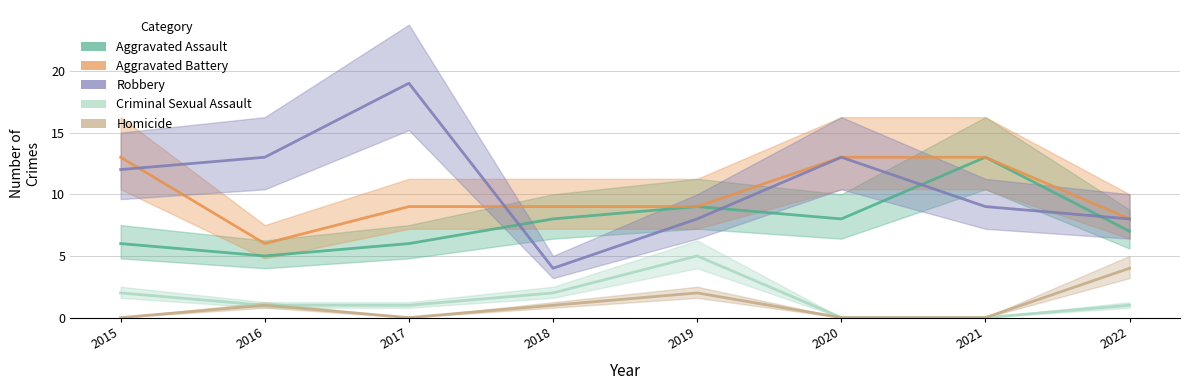

What is the value of the Criminal Sexual Assault point at the 3rd from the left?

1